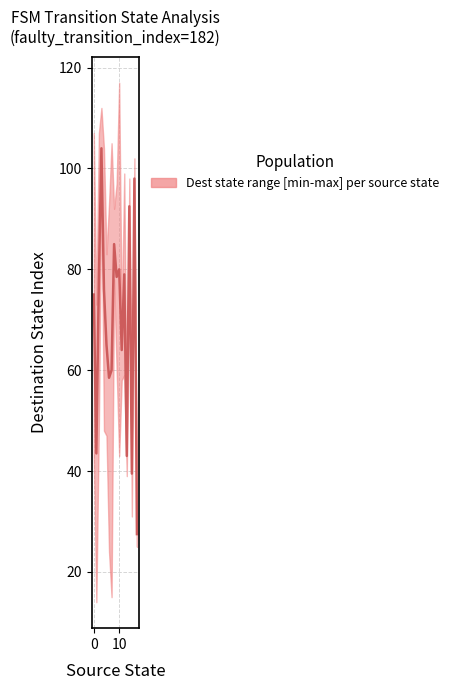

What is the value of the destination_state point at the 2nd from the left?

43